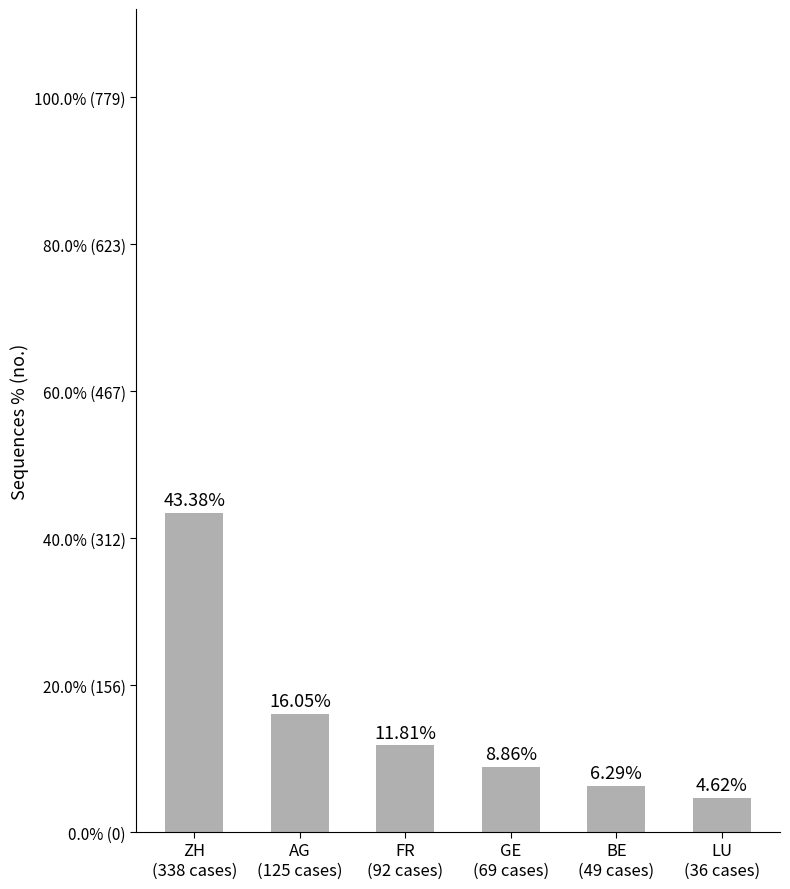

Reading left to right, transcribe all the data shown in this chart.

ZH
(338 cases)=338	AG
(125 cases)=125	FR
(92 cases)=92	GE
(69 cases)=69	BE
(49 cases)=49	LU
(36 cases)=36